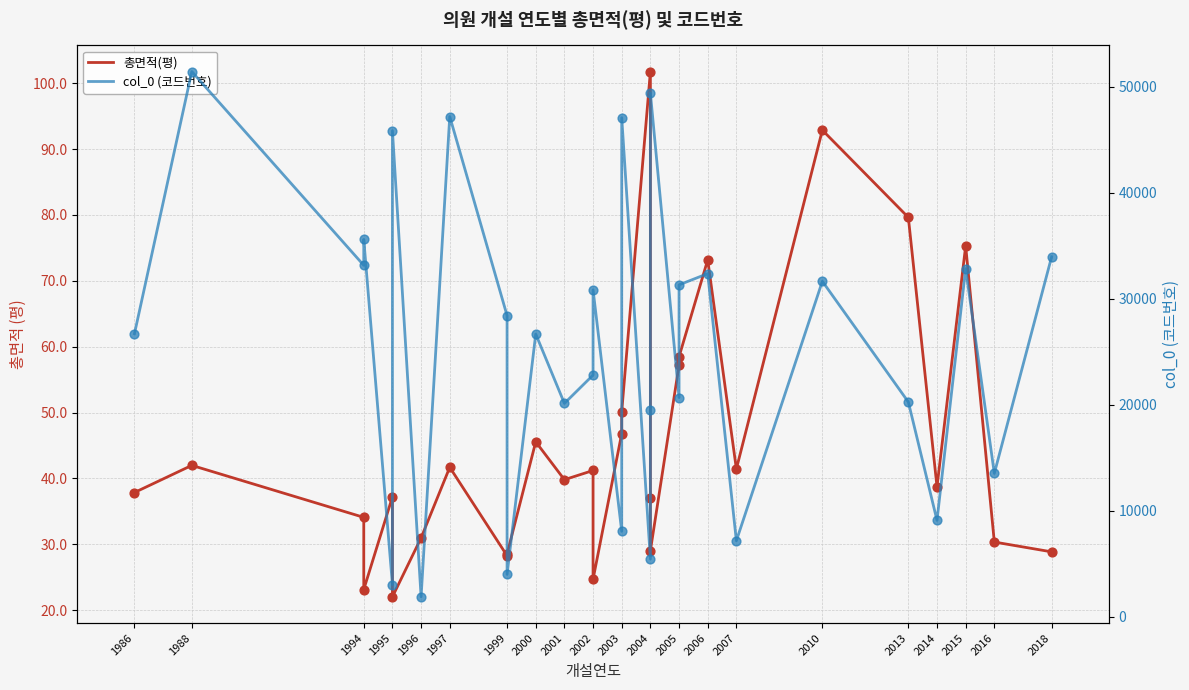

Which series reaches the maximum Y coordinate?

col_0 (코드번호)